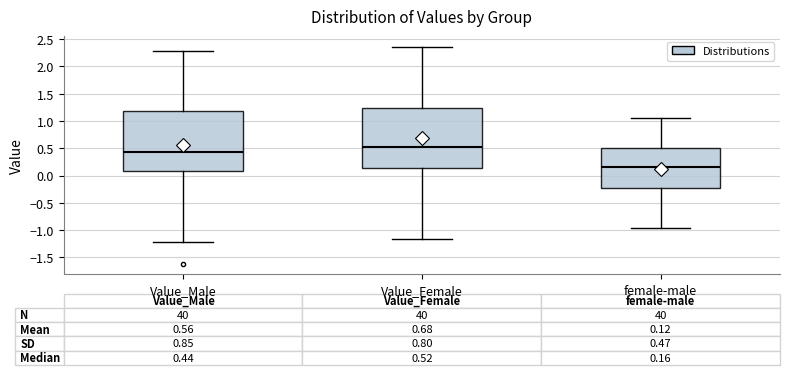

Which box has the highest median line?

Value_Female